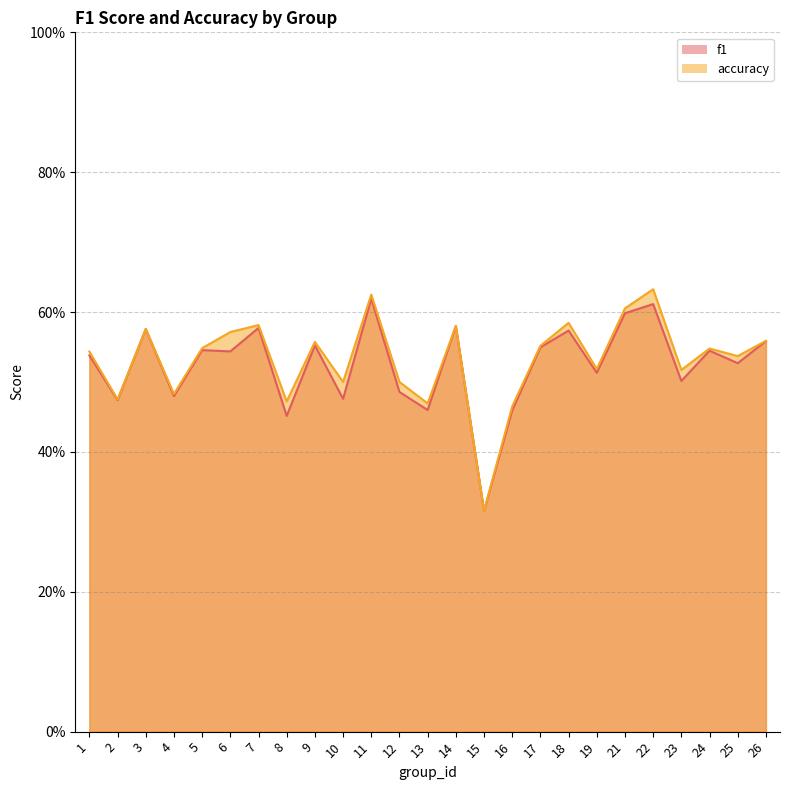

Where is the first local minimum for accuracy?

2